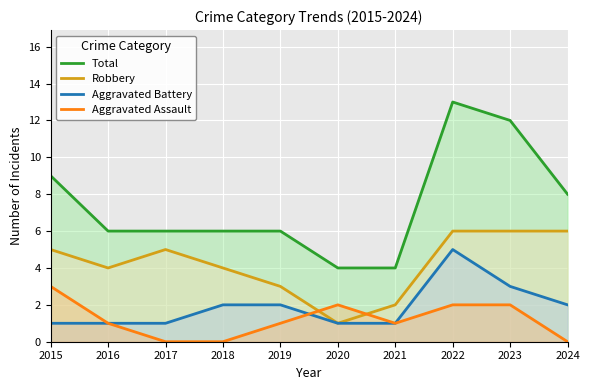

Which series has the largest range (max minus min)?

Total